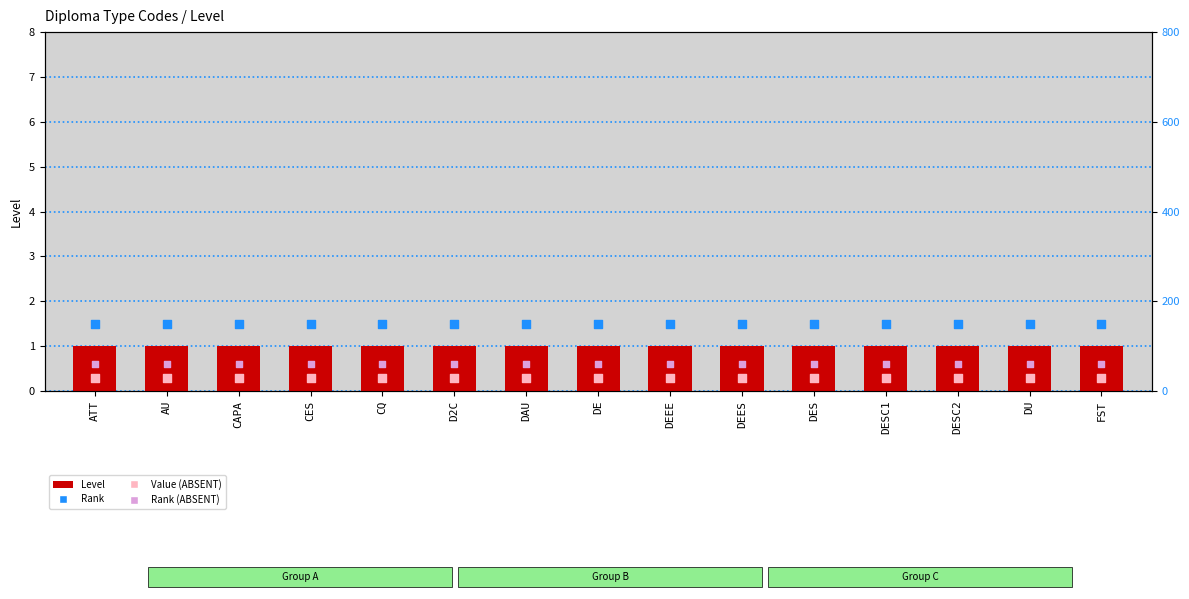

Which series has the largest total across all categories?

Rank